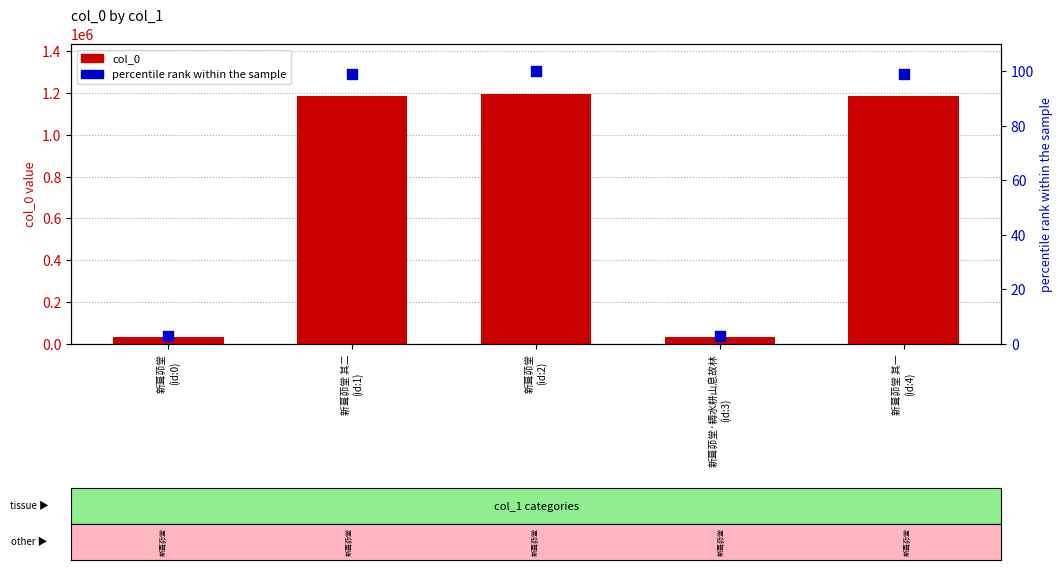

Is the value of col_0 at 新葺茆堂·耨水耕山息故林
(id:3) greater than the value of percentile rank within the sample at 新葺茆堂 其一
(id:4)?

Yes